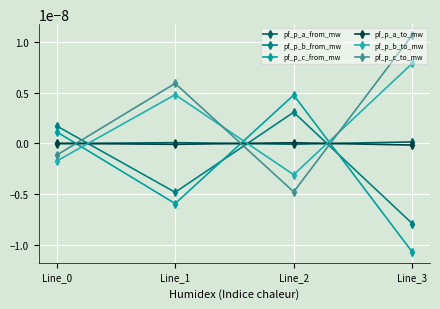

At which label is pf_p_a_from_mw closest to 0?

Line_0